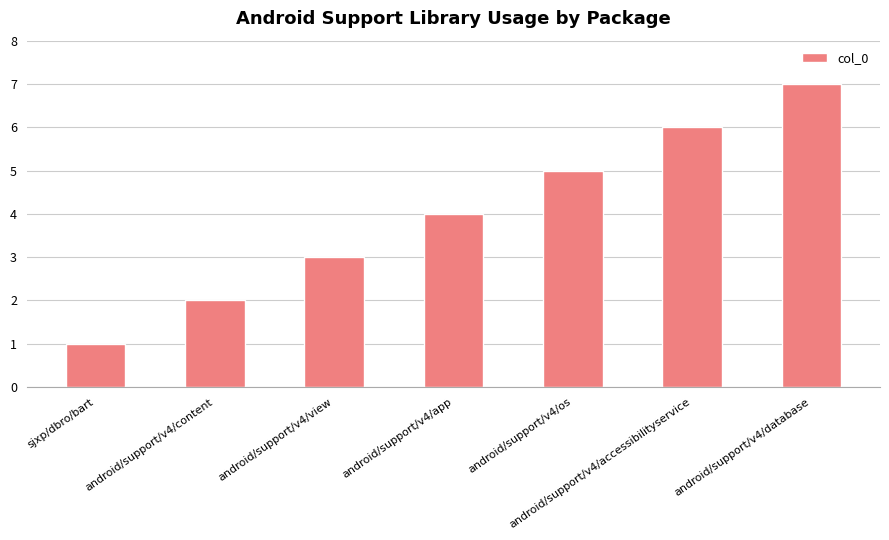

How many data points are less than 4?

3